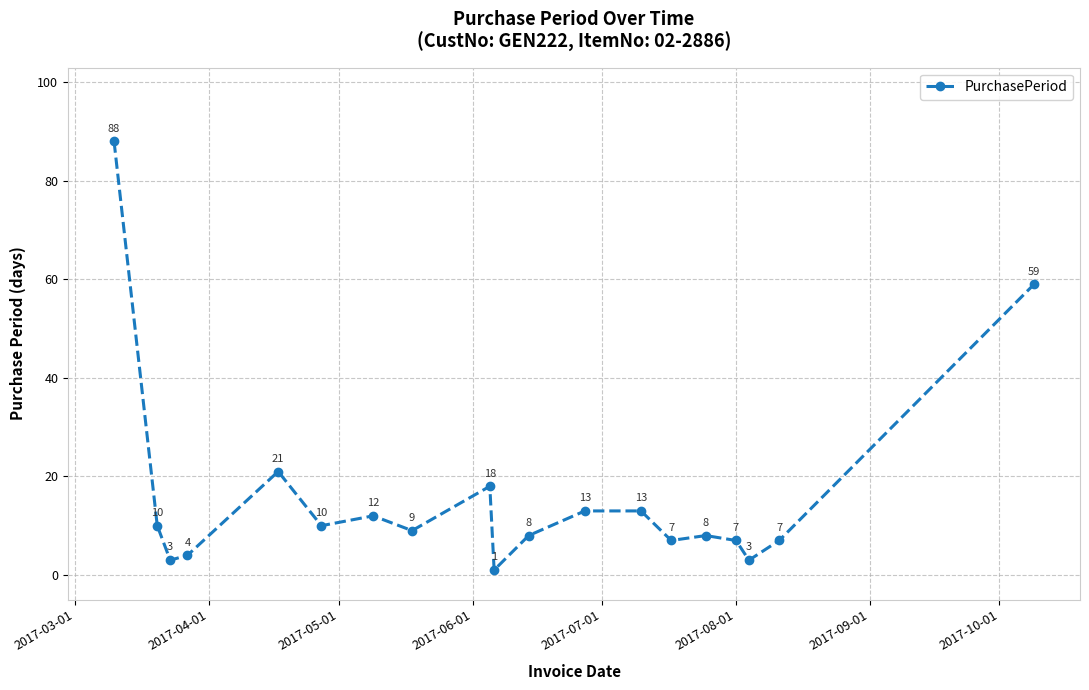

True or false: there are more than 2 points higher than both neighbors.

True